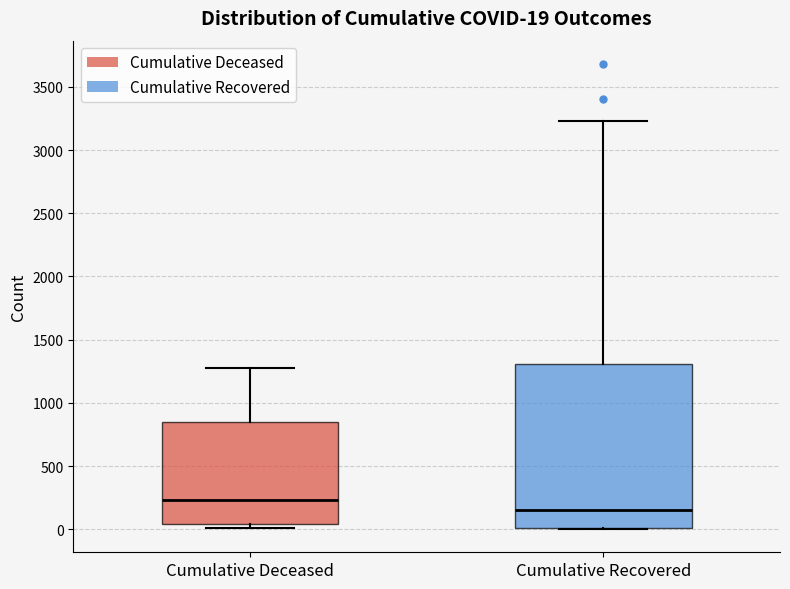

Which box's median line is the highest?

Cumulative Deceased